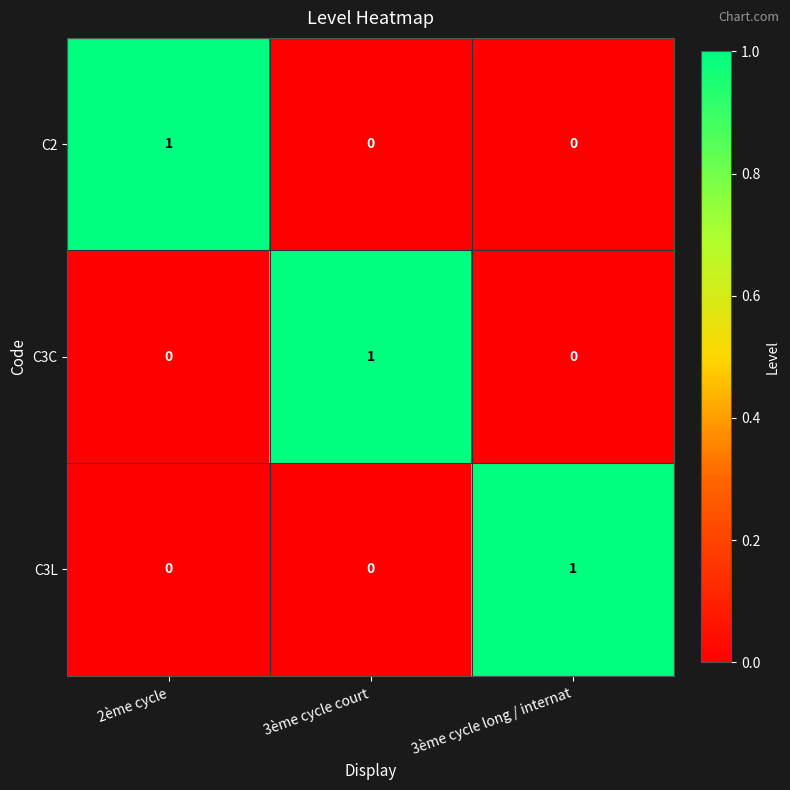

What is the total value across all series at 3ème cycle court?

1